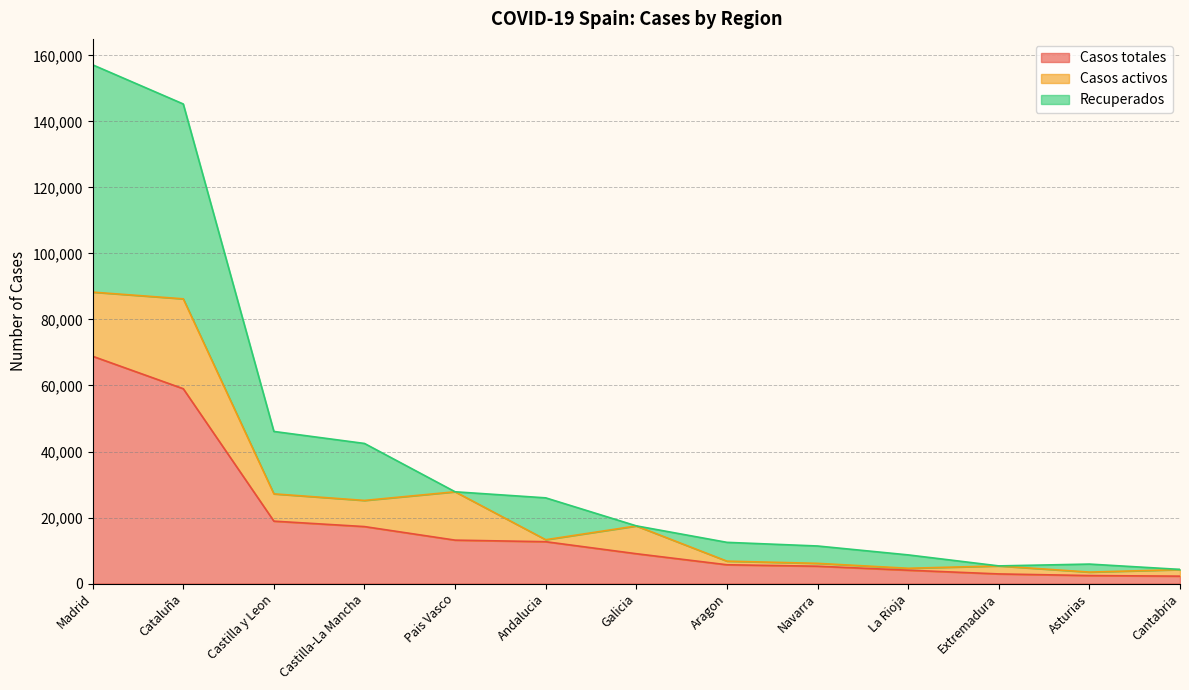

What is the label of the 11th point from the left?

Extremadura